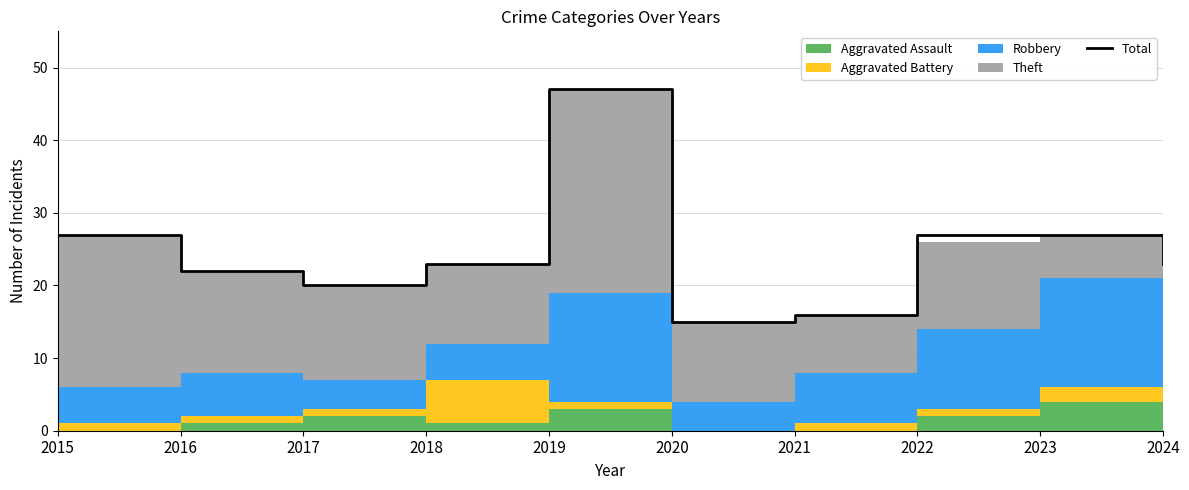

Reading left to right, transcribe all the data shown in this chart.

27	22	20	23	47	15	16	27	27	23